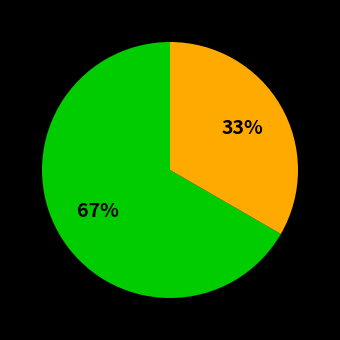

Is there a majority slice in this chart?

Yes